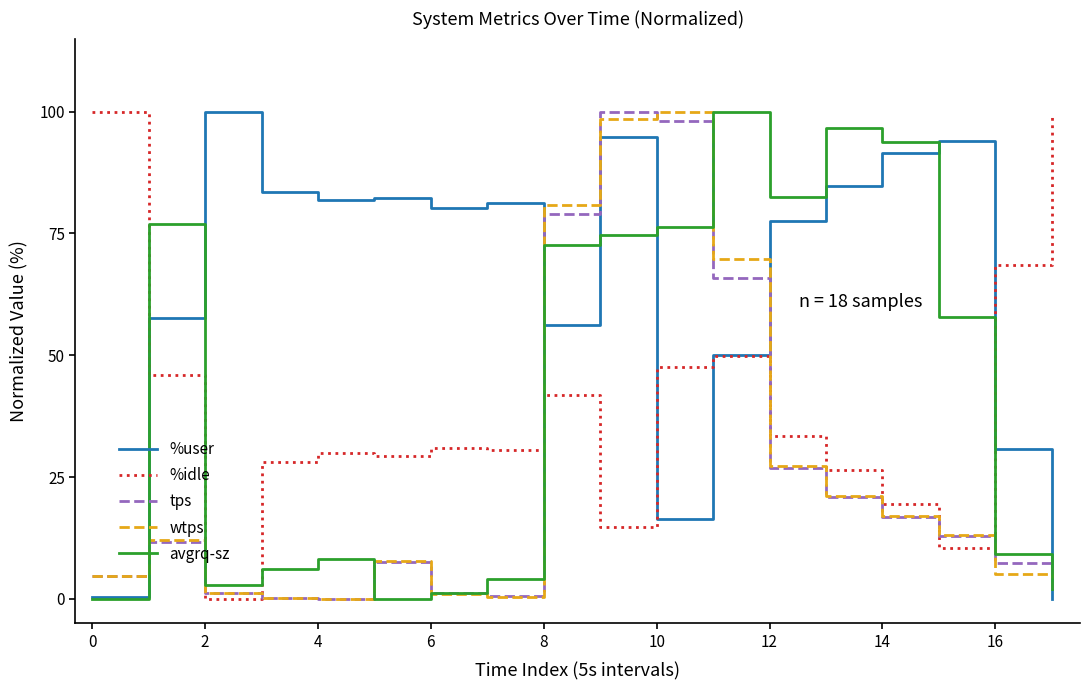

What is the greatest value displayed?

100.0